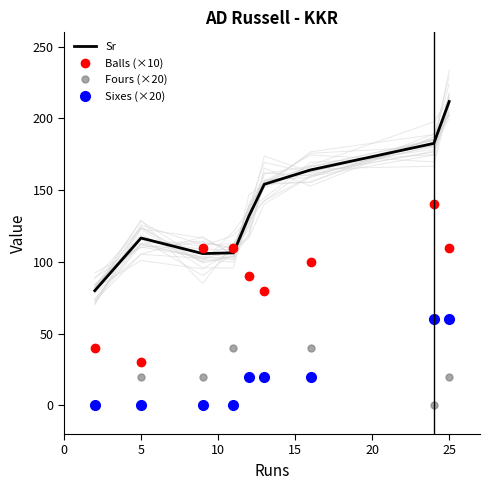

The value of Fours (×20) at 25 is 20.0. True or false?

True